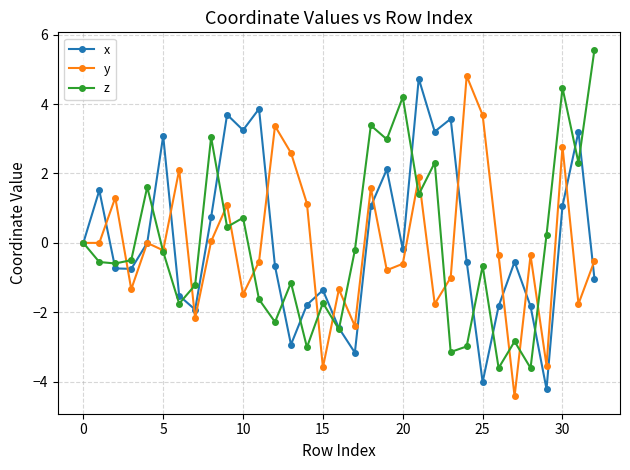

What is the average value of the y series?

-0.1